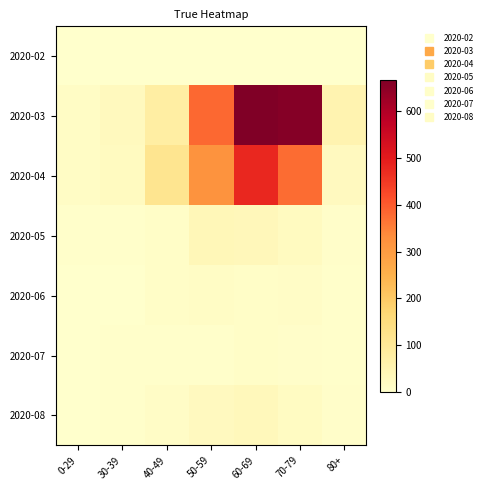

Reading left to right, extract all data points from this chart.

2020-02: 0-29=1	30-39=1	40-49=1	50-59=1	60-69=0	70-79=0	80+=0
2020-03: 0-29=14	30-39=28	40-49=77	50-59=382	60-69=667	70-79=658	80+=54
2020-04: 0-29=15	30-39=23	40-49=117	50-59=320	60-69=479	70-79=376	80+=26
2020-05: 0-29=4	30-39=5	40-49=10	50-59=39	60-69=34	70-79=23	80+=7
2020-06: 0-29=1	30-39=2	40-49=9	50-59=14	60-69=10	70-79=11	80+=3
2020-07: 0-29=1	30-39=3	40-49=4	50-59=5	60-69=8	70-79=7	80+=4
2020-08: 0-29=2	30-39=4	40-49=12	50-59=26	60-69=33	70-79=20	80+=7